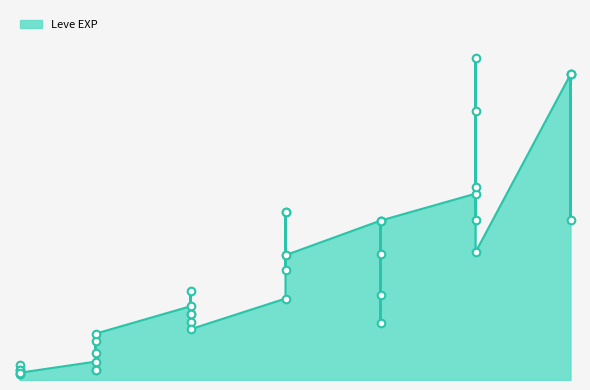

Approximately how many times larger is the value at 30 compared to 10?

5.3